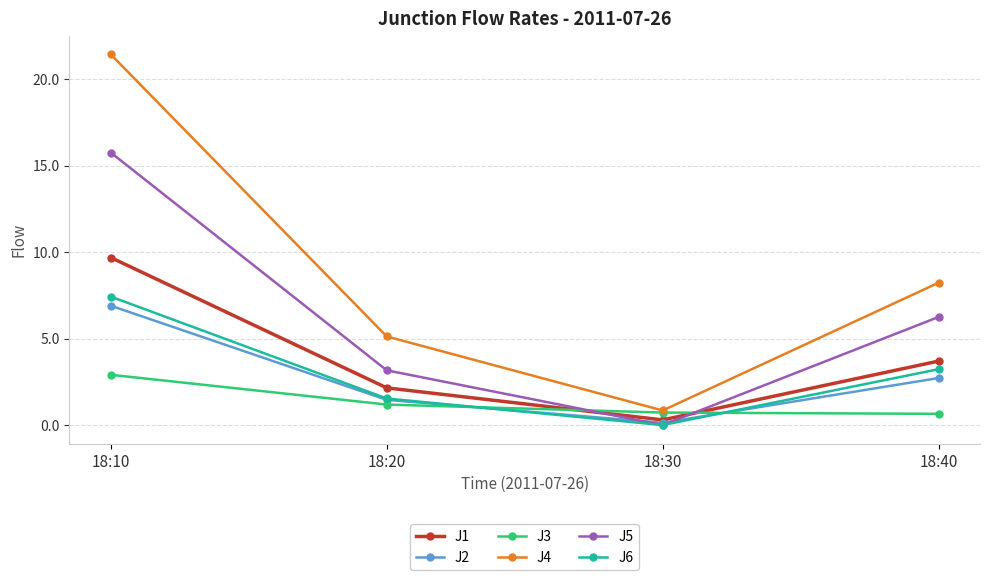

True or false: J3 and J5 intersect in this chart.

True